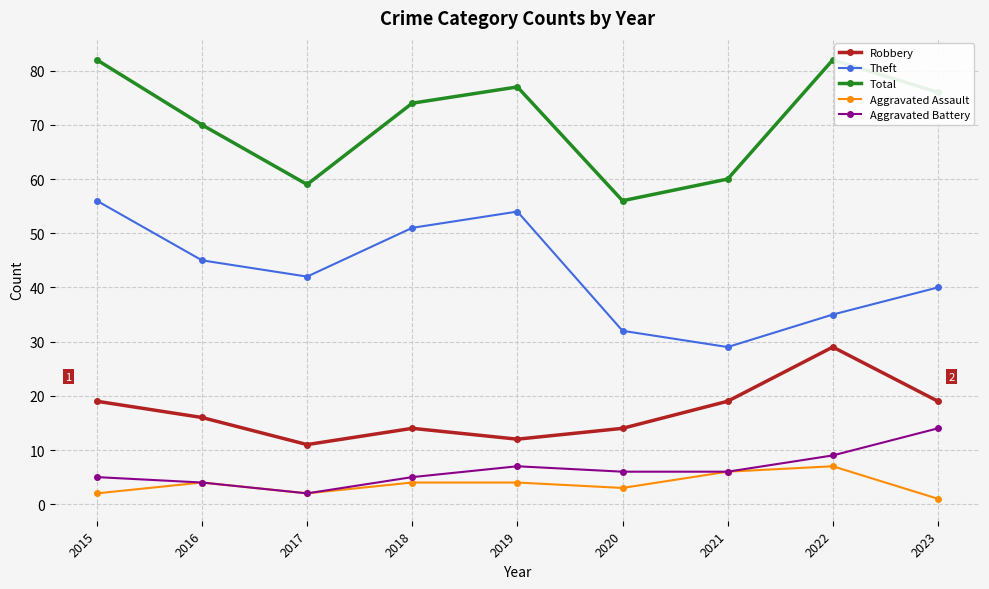

At which label does Aggravated Battery reach its minimum?

2017